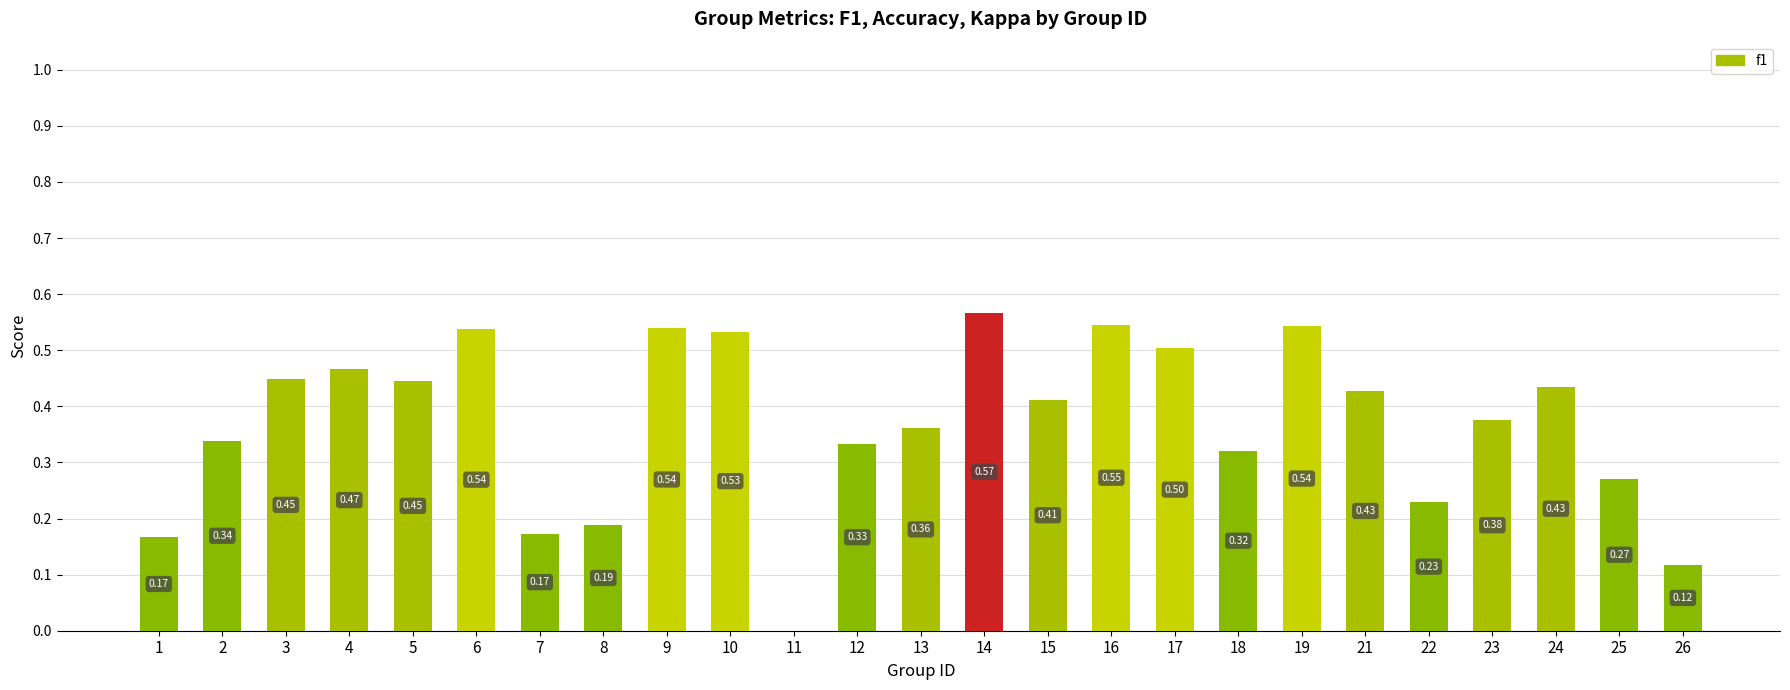

Count the values in the range 0 to 1.

25